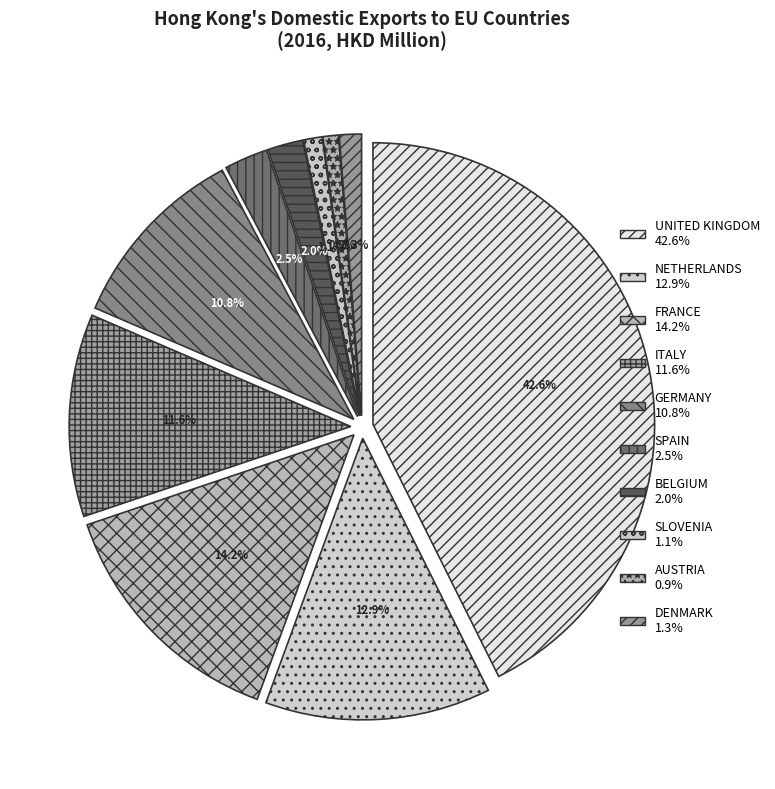

Is there a majority slice in this chart?

No